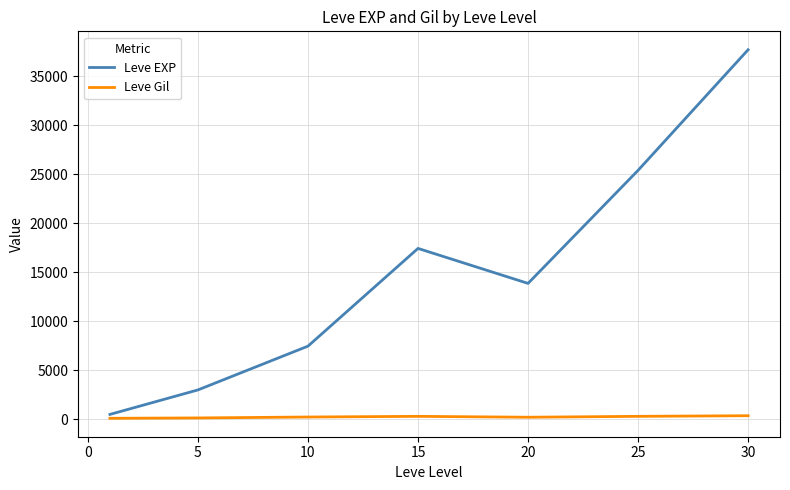

True or false: Leve Gil and Leve EXP cross at least once.

False